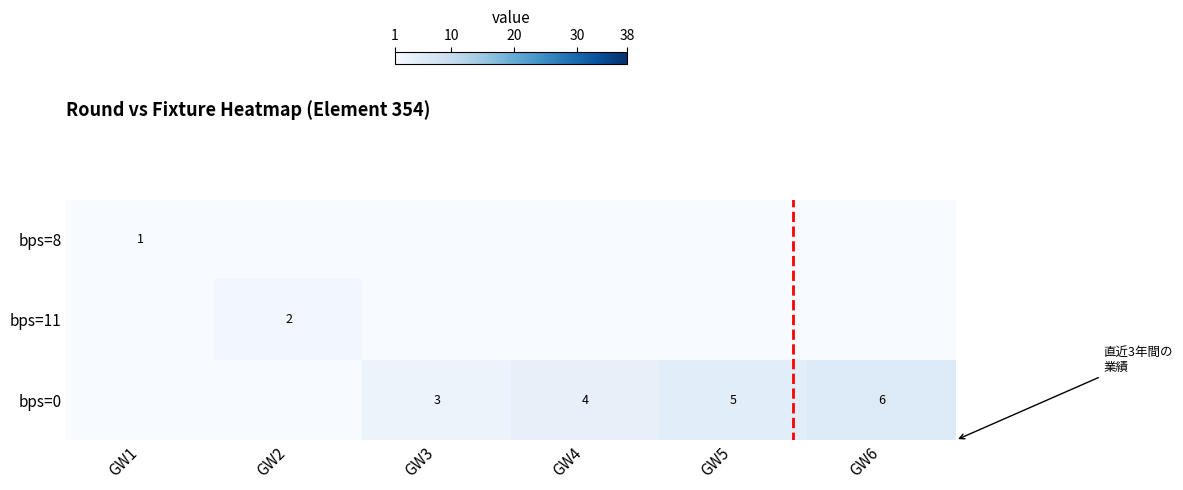

Is the value of bps=0 at GW4 greater than the value of bps=8 at GW1?

Yes